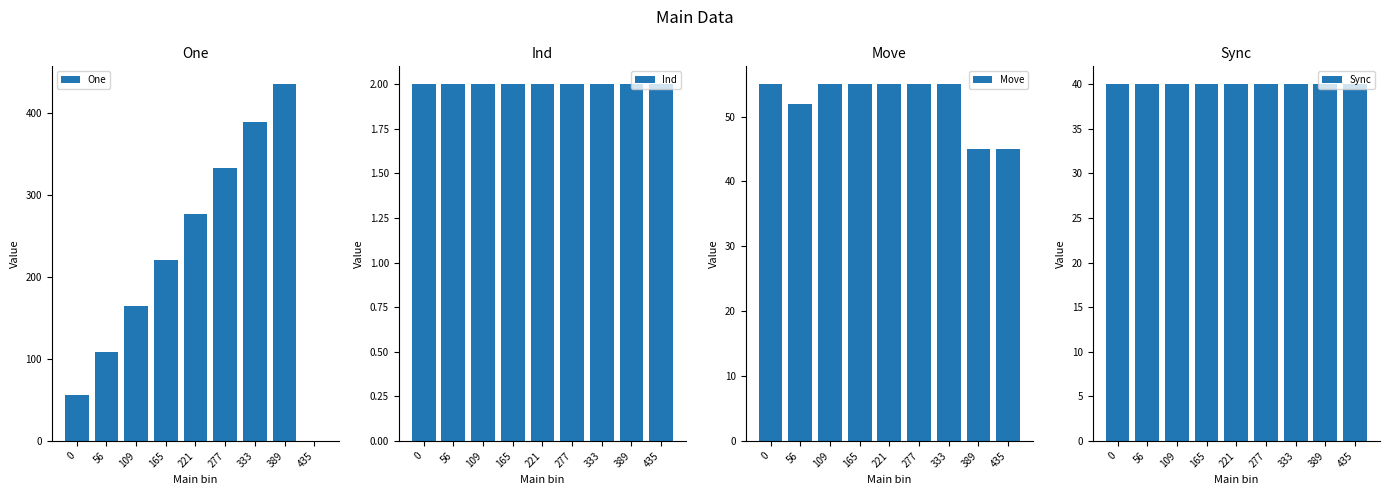

What is the sum of all Move values?

472